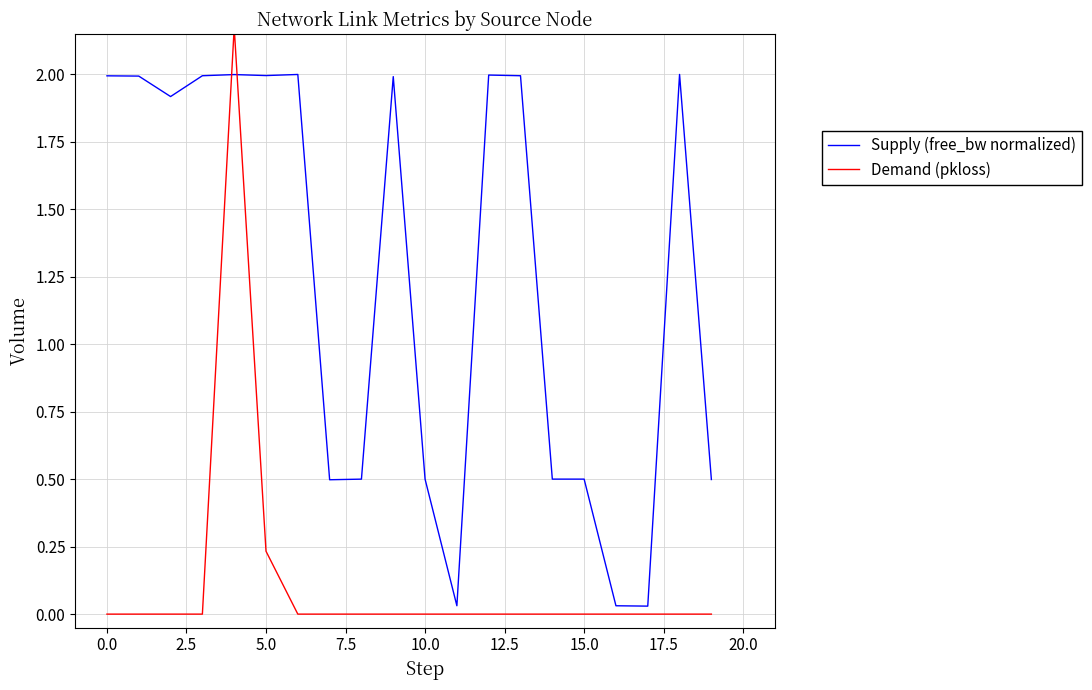

What is the label of the 2nd point from the right?

18